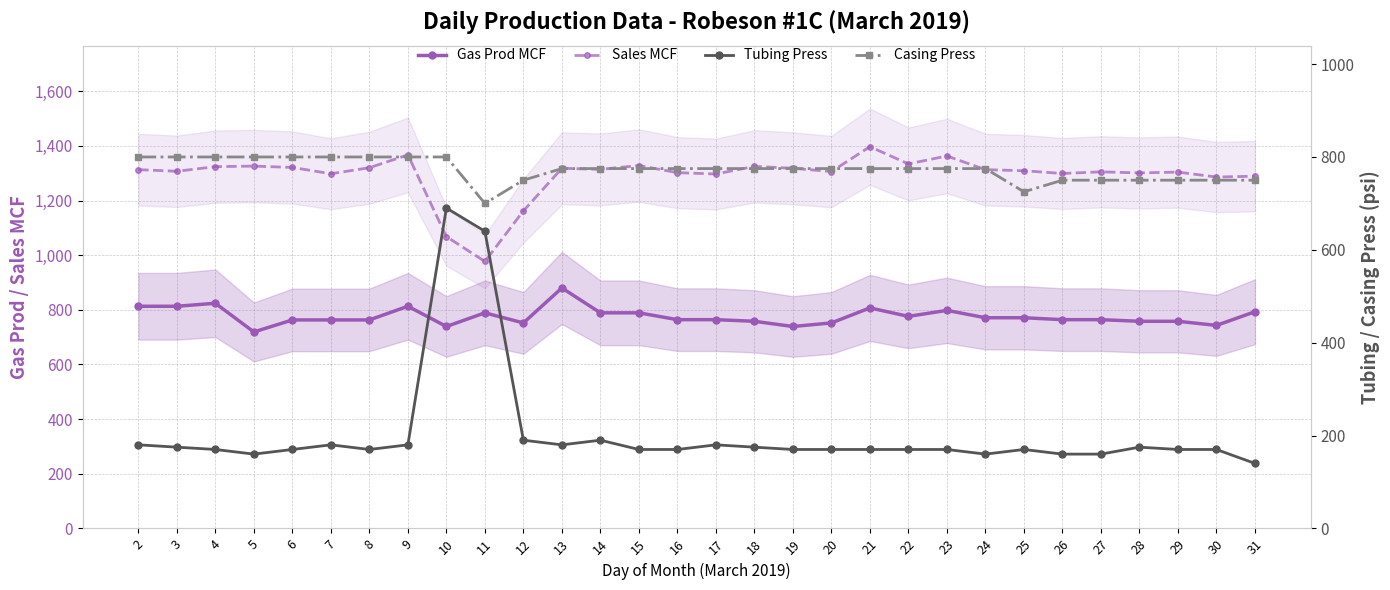

What is the difference between the maximum and minimum values in the Casing Press series?

100